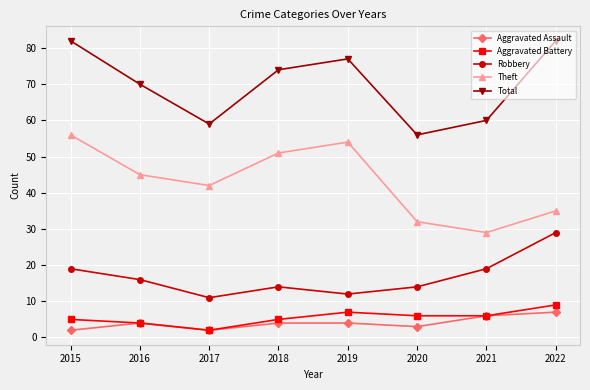

Which series changed the most between 2017 and 2022?

Total